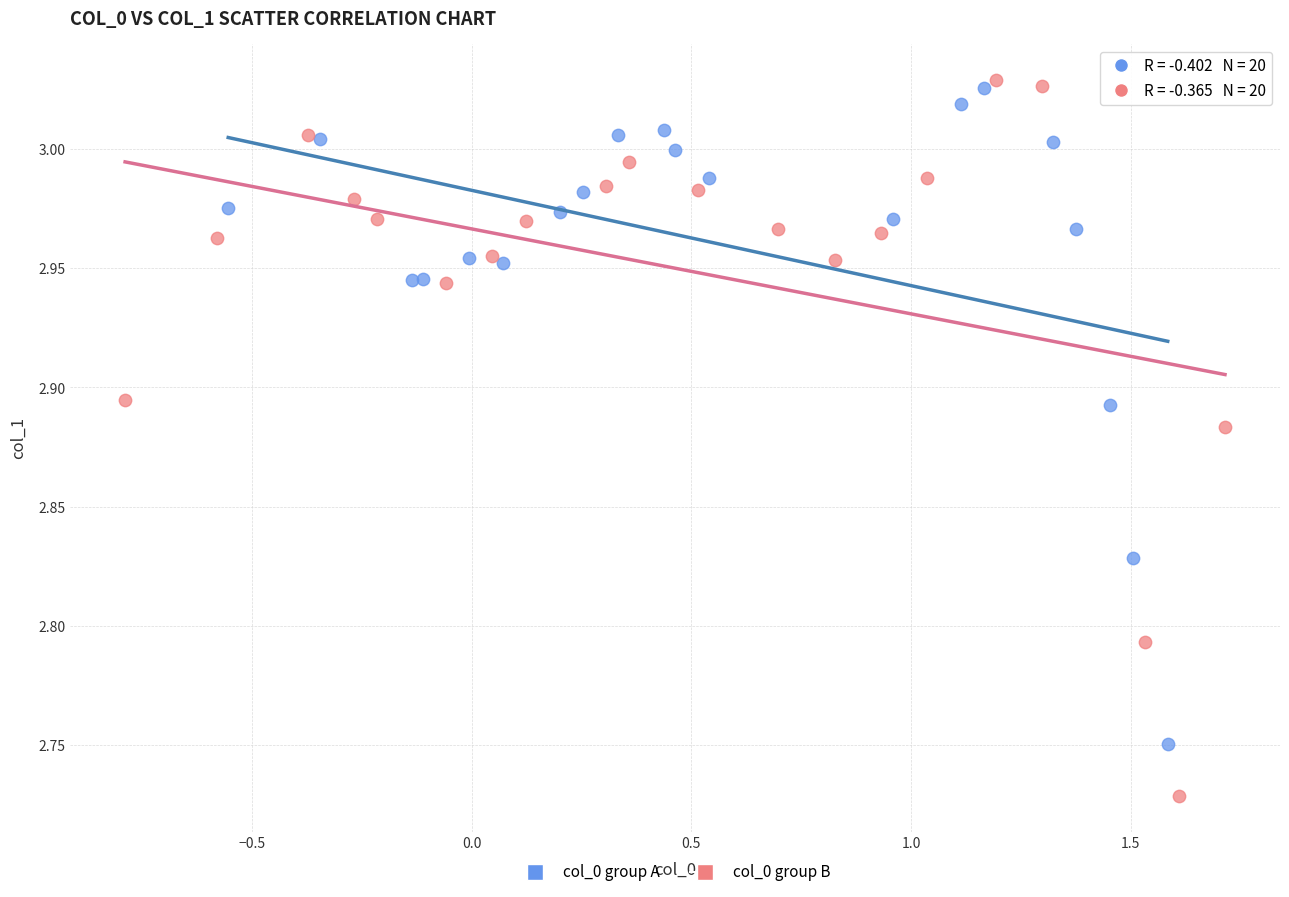

Which series reaches the minimum Y coordinate?

col_0 group B